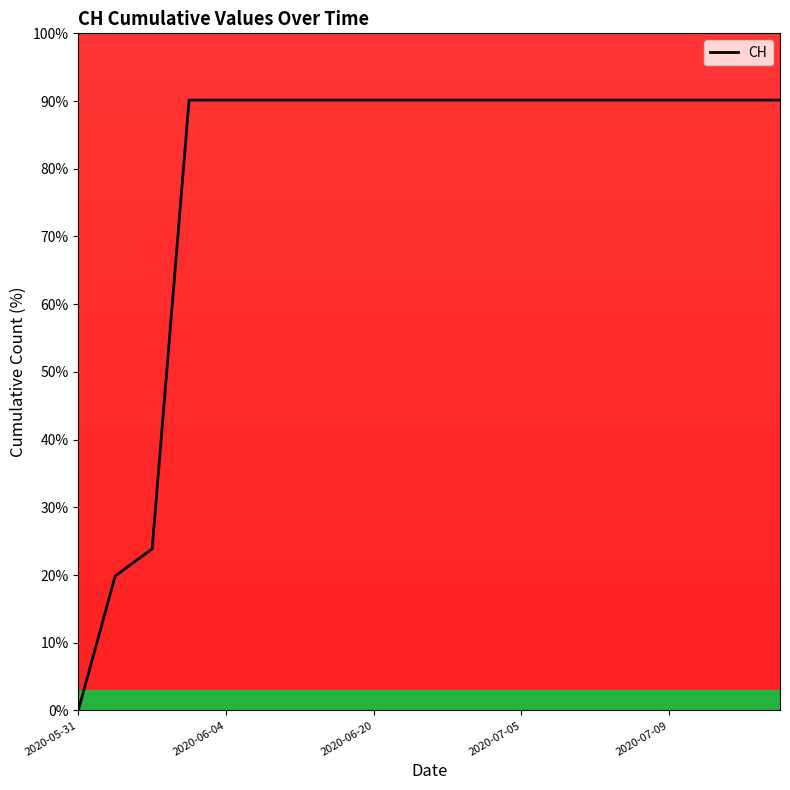

What is the difference between the maximum and minimum values?

90.1